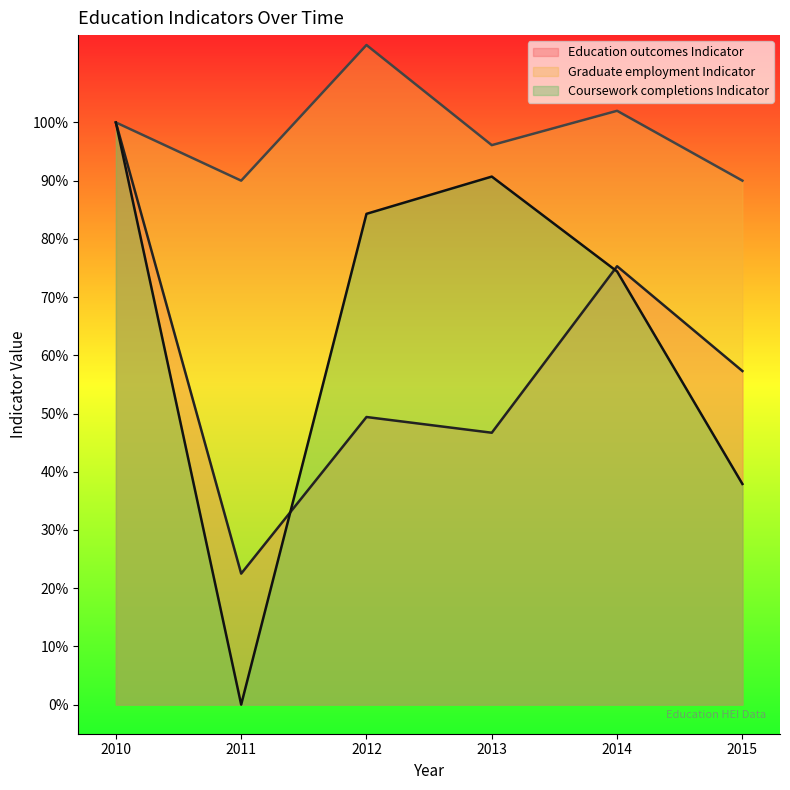

What value does the Education outcomes Indicator series have at 2012?

0.5